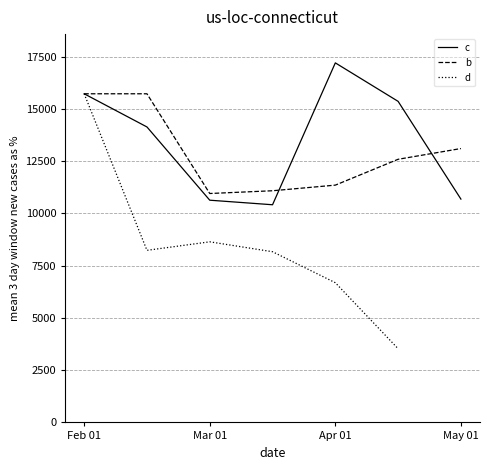

List the series in order of their peak value, highest first.

c, b, d